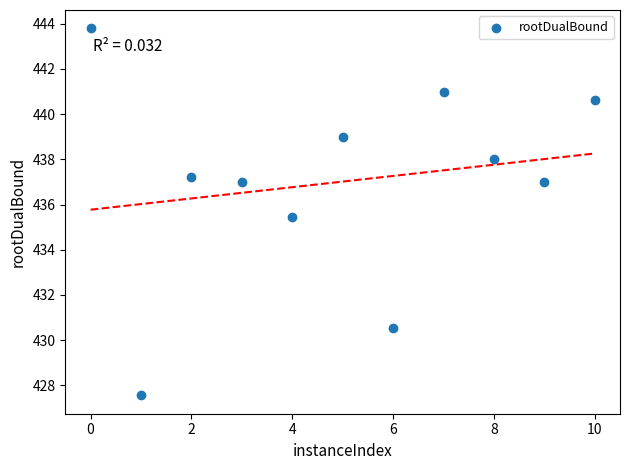

What Y value in the scatter plot is closest to 435?

435.5